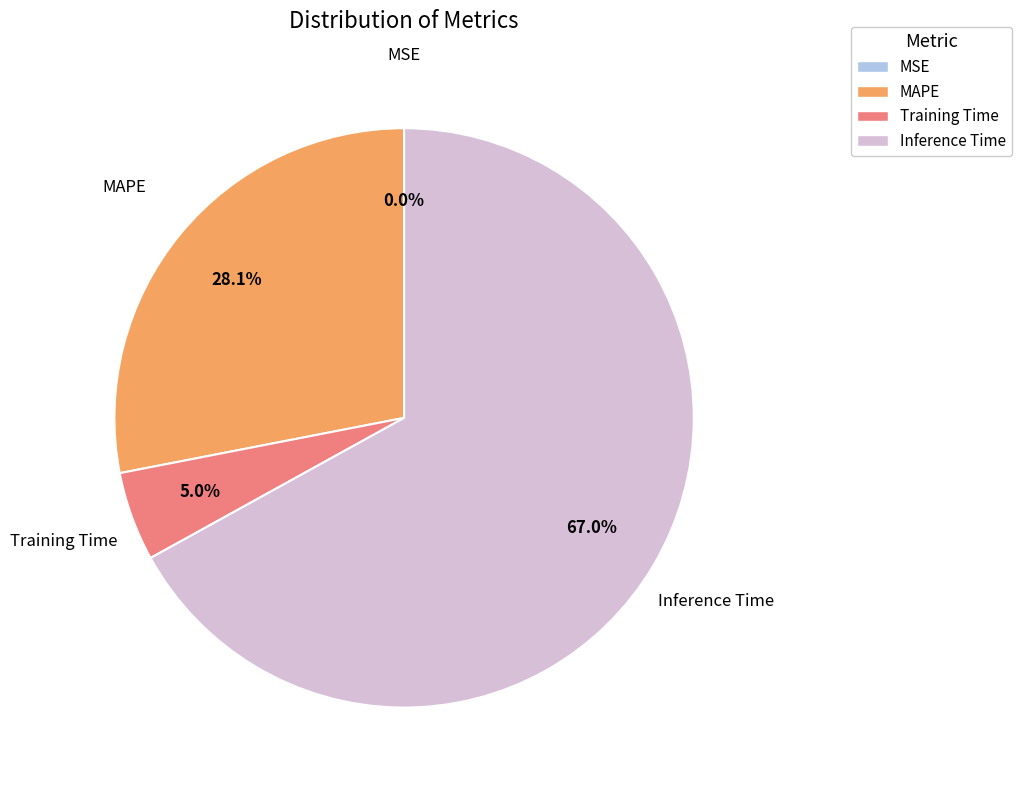

What is the largest slice in the pie chart?

Inference Time